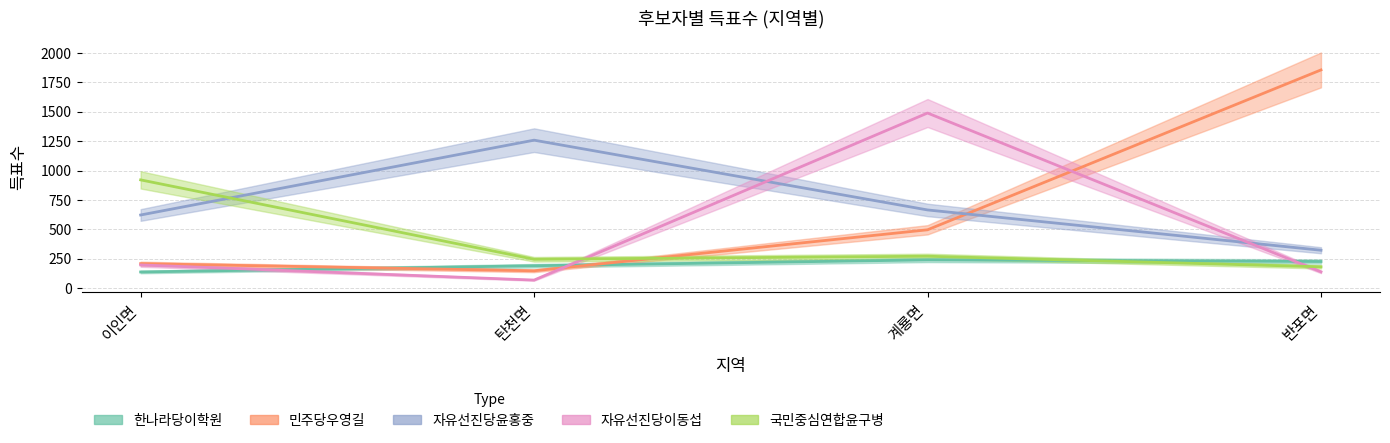

Reading right to left, what are all the values shown in this chart?

한나라당이학원: 226	240	190	137
민주당우영길: 1857	496	147	208
자유선진당윤홍중: 322	665	1259	622
자유선진당이동섭: 138	1490	68	197
국민중심연합윤구병: 181	271	245	921